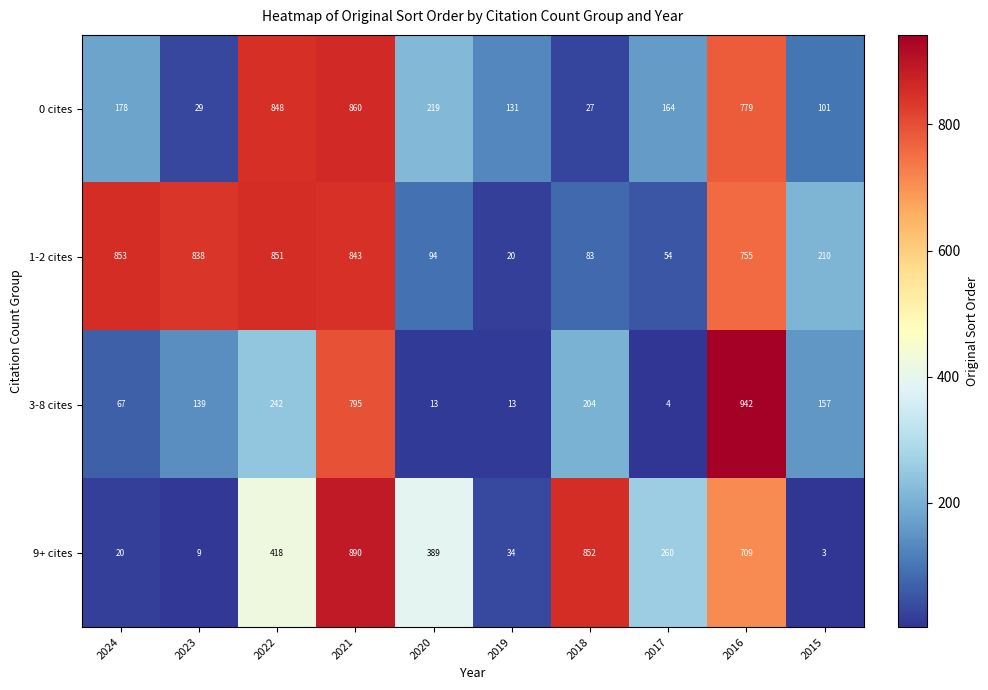

What is the difference between the second highest and second lowest values in the 0 cites series?

819